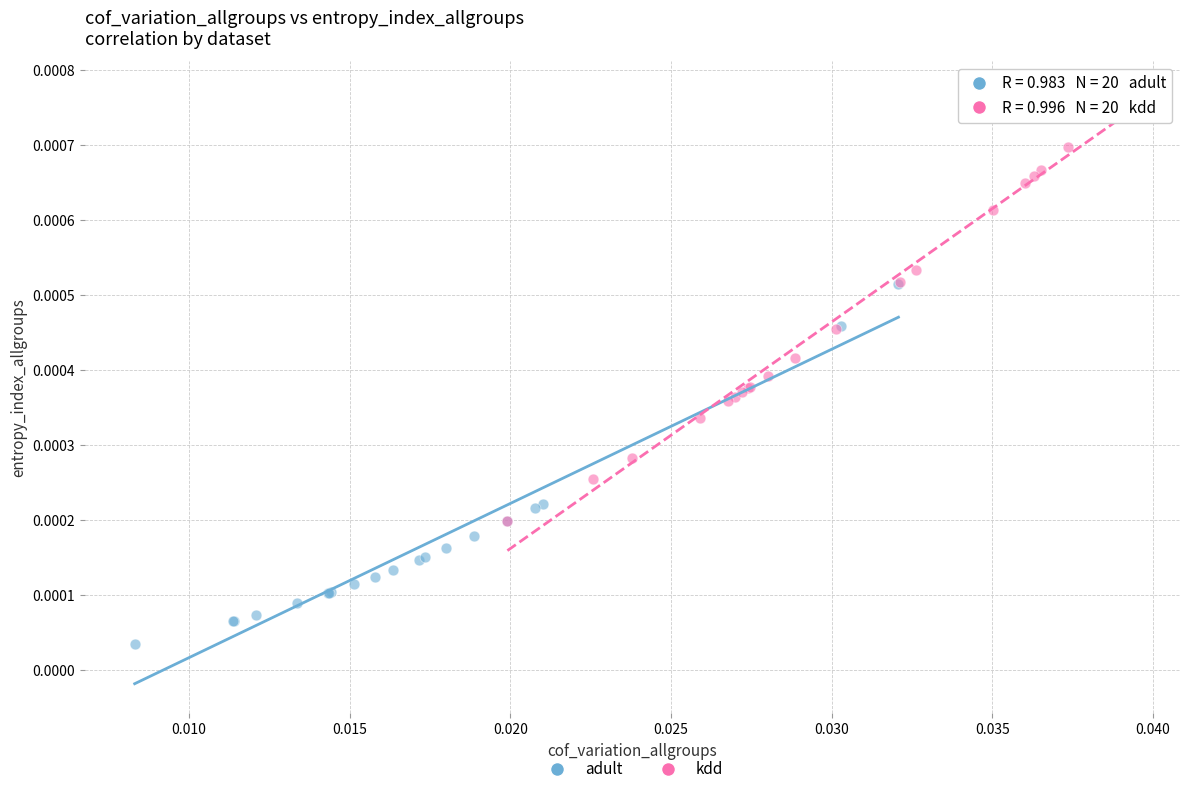

Which series contains the lowest Y value?

adult